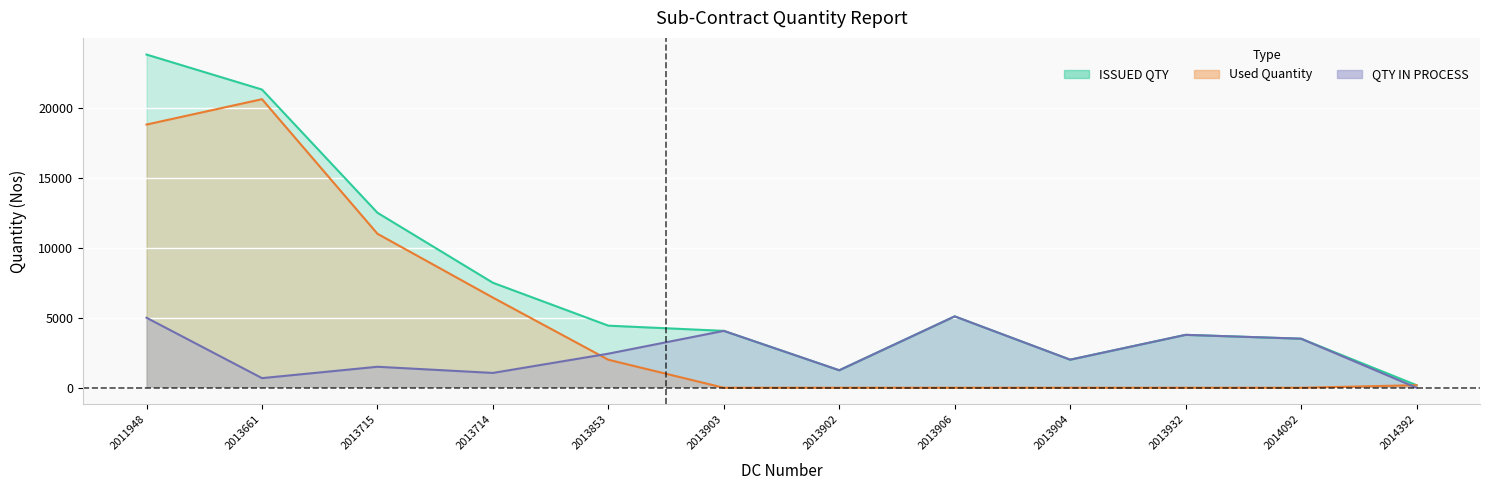

Which series changed the most between 2011948 and 2014092?

ISSUED QTY